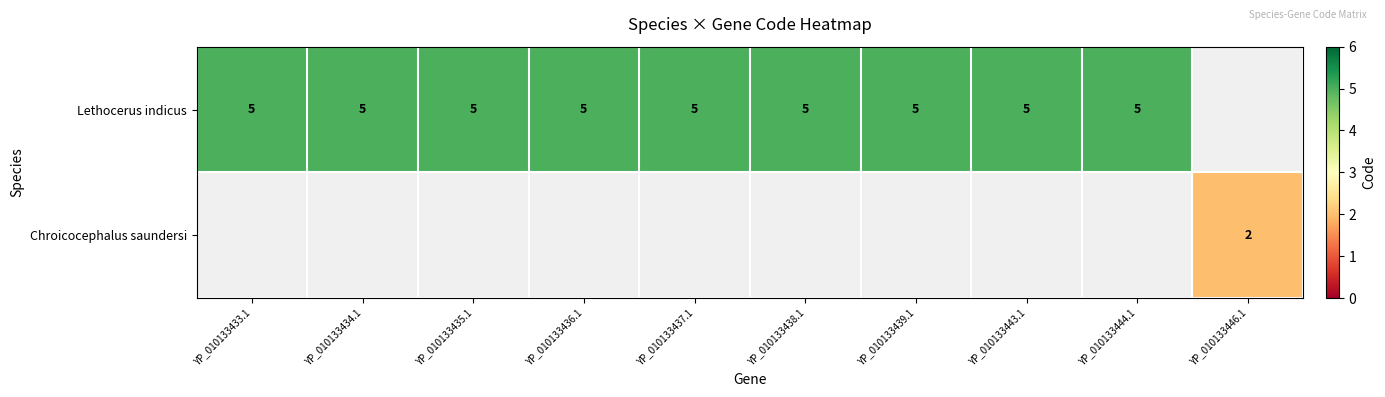

Which label corresponds to the largest value in the chart?

YP_010133433.1